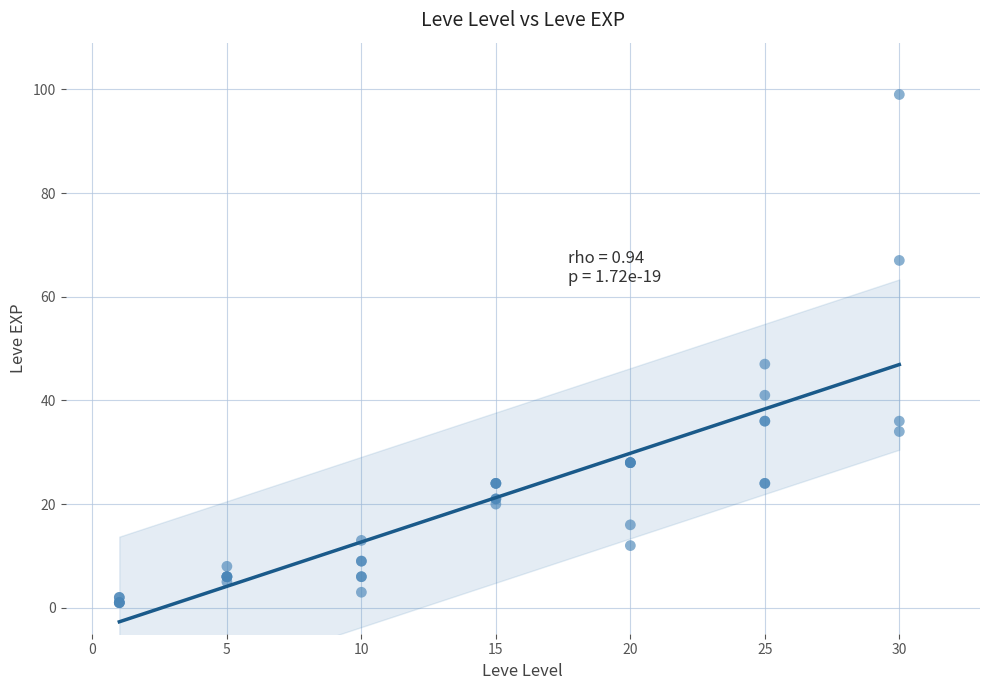

What Y value in the scatter plot is closest to 50?

47